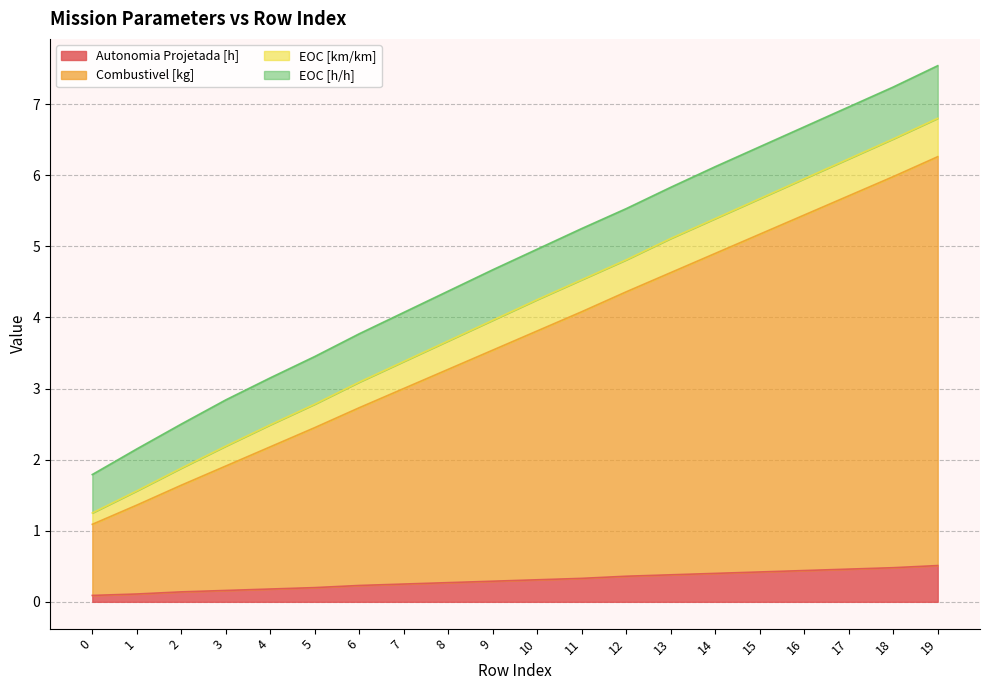

True or false: Autonomia Projetada [h] has a value of 0.2 at 7.

True